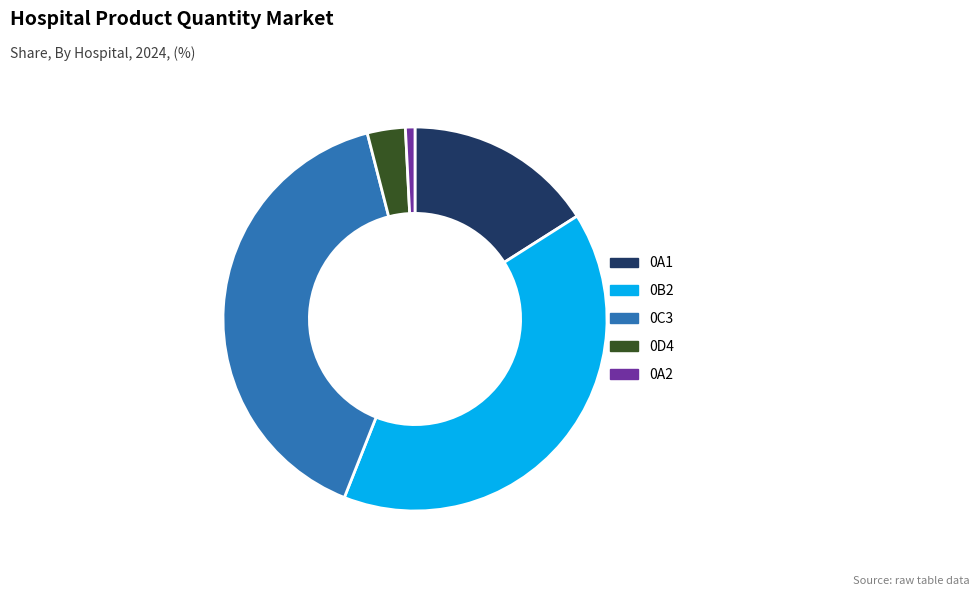

True or false: 0B2 accounts for 49% of the total.

False